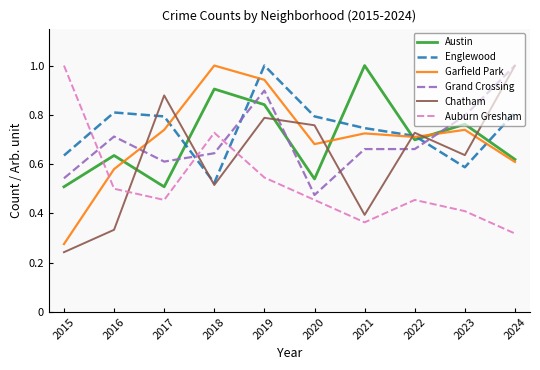

The value of Englewood at 2023 is 1.0. True or false?

False